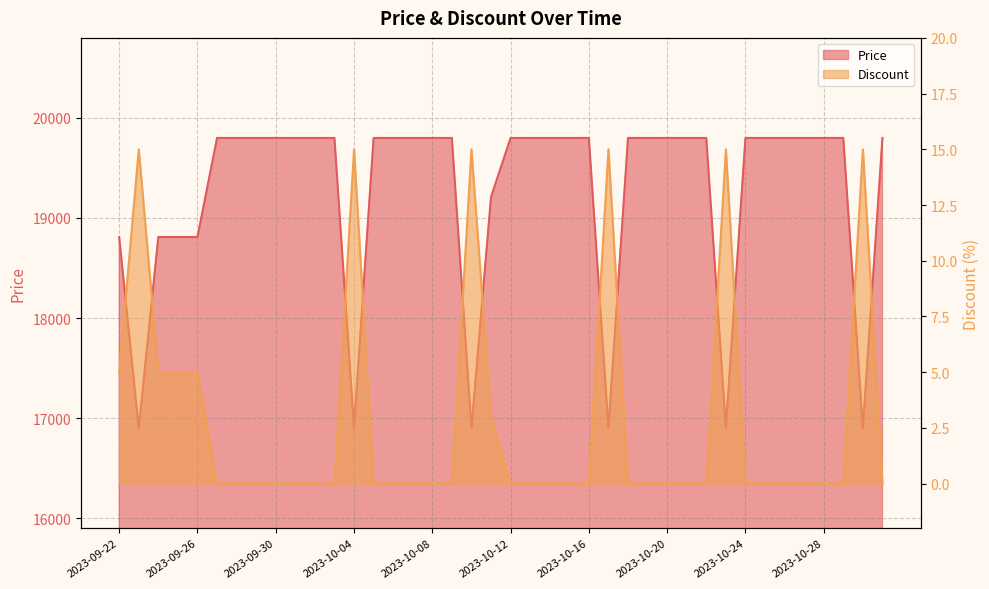

Reading left to right, extract all data points from this chart.

Price: 2023-09-22=18810	2023-09-23=16900	2023-09-24=18810	2023-09-25=18810	2023-09-26=18810	2023-09-27=19800	2023-09-28=19800	2023-09-29=19800	2023-09-30=19800	2023-10-01=19800	2023-10-02=19800	2023-10-03=19800	2023-10-04=16900	2023-10-05=19800	2023-10-06=19800	2023-10-07=19800	2023-10-08=19800	2023-10-09=19800	2023-10-10=16900	2023-10-11=19210	2023-10-12=19800	2023-10-13=19800	2023-10-14=19800	2023-10-15=19800	2023-10-16=19800	2023-10-17=16900	2023-10-18=19800	2023-10-19=19800	2023-10-20=19800	2023-10-21=19800	2023-10-22=19800	2023-10-23=16900	2023-10-24=19800	2023-10-25=19800	2023-10-26=19800	2023-10-27=19800	2023-10-28=19800	2023-10-29=19800	2023-10-30=16900	2023-10-31=19800
Discount: 2023-09-22=5	2023-09-23=15	2023-09-24=5	2023-09-25=5	2023-09-26=5	2023-09-27=0	2023-09-28=0	2023-09-29=0	2023-09-30=0	2023-10-01=0	2023-10-02=0	2023-10-03=0	2023-10-04=15	2023-10-05=0	2023-10-06=0	2023-10-07=0	2023-10-08=0	2023-10-09=0	2023-10-10=15	2023-10-11=3	2023-10-12=0	2023-10-13=0	2023-10-14=0	2023-10-15=0	2023-10-16=0	2023-10-17=15	2023-10-18=0	2023-10-19=0	2023-10-20=0	2023-10-21=0	2023-10-22=0	2023-10-23=15	2023-10-24=0	2023-10-25=0	2023-10-26=0	2023-10-27=0	2023-10-28=0	2023-10-29=0	2023-10-30=15	2023-10-31=0